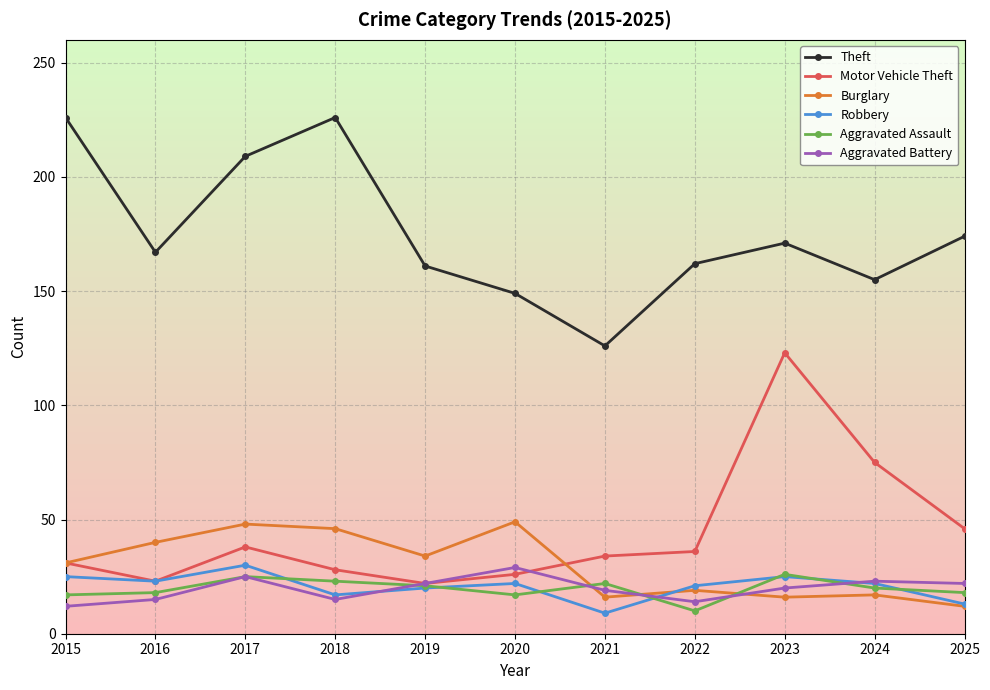

In Motor Vehicle Theft, how many points are higher than both neighbors (excluding endpoints)?

2